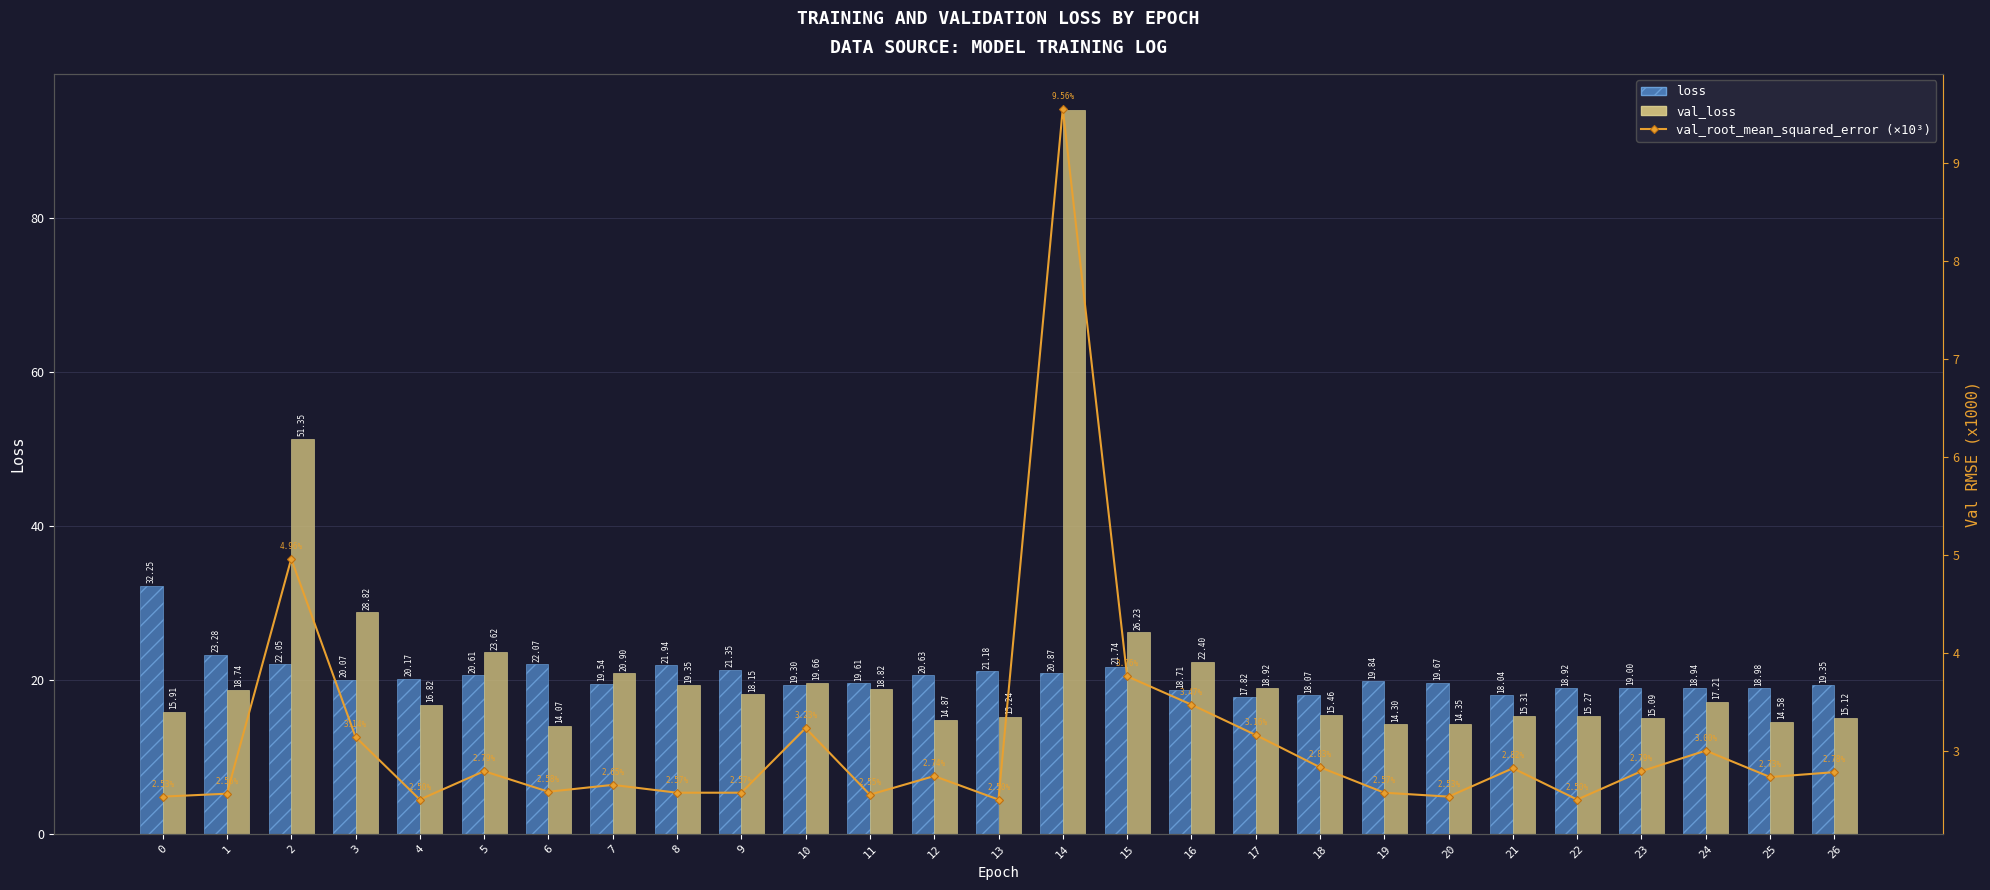

Which category has the lowest value across all series?

4